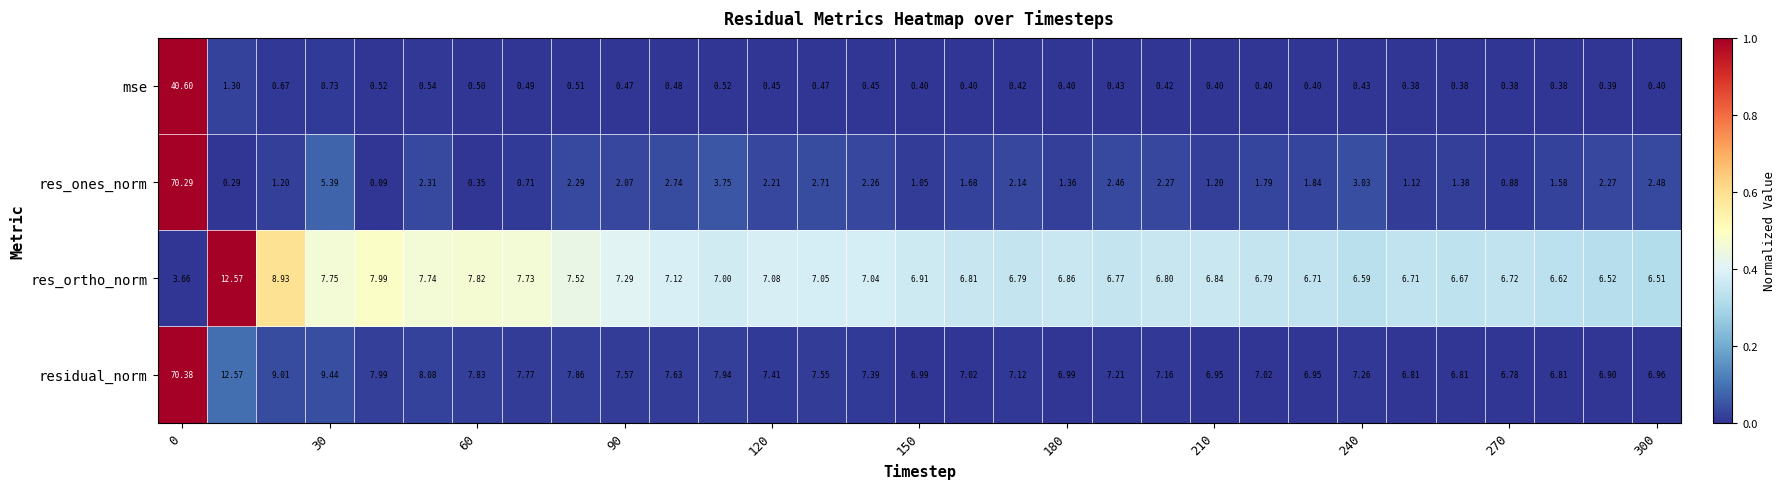

Rank the series by their maximum value, from highest to lowest.

residual_norm, res_ones_norm, mse, res_ortho_norm